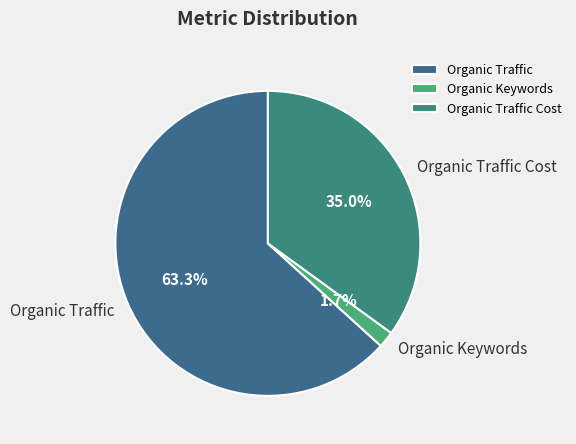

Count the number of slices in the pie.

3